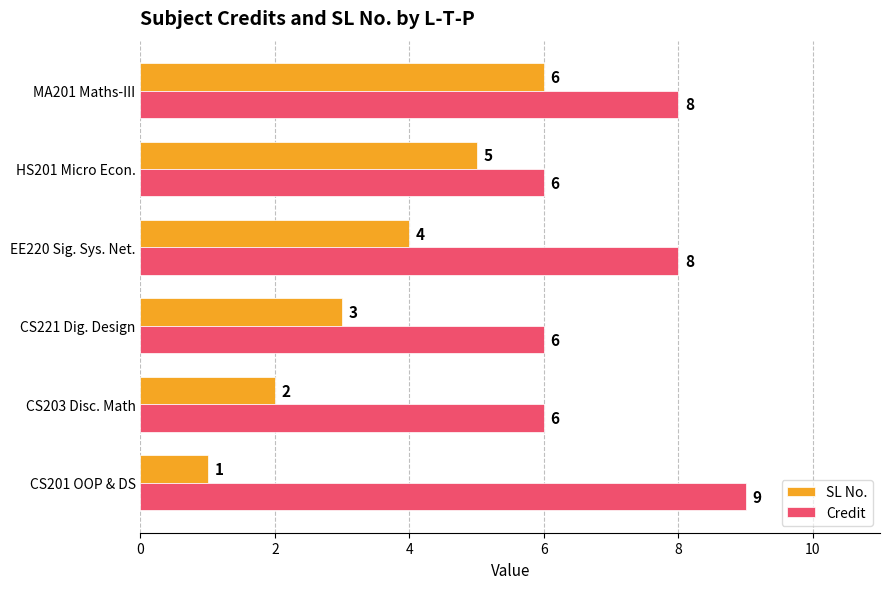

Count the Credit values in the range 6 to 8.

5